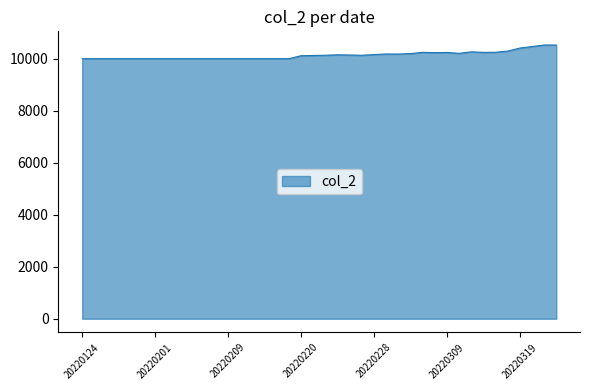

What is the greatest value displayed?

10525